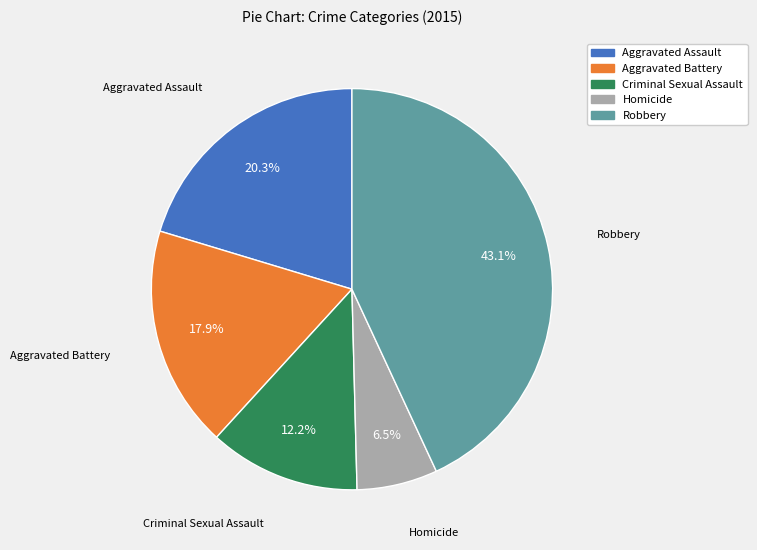

Combined, what portion of the pie is Homicide and Aggravated Assault?

26.8%